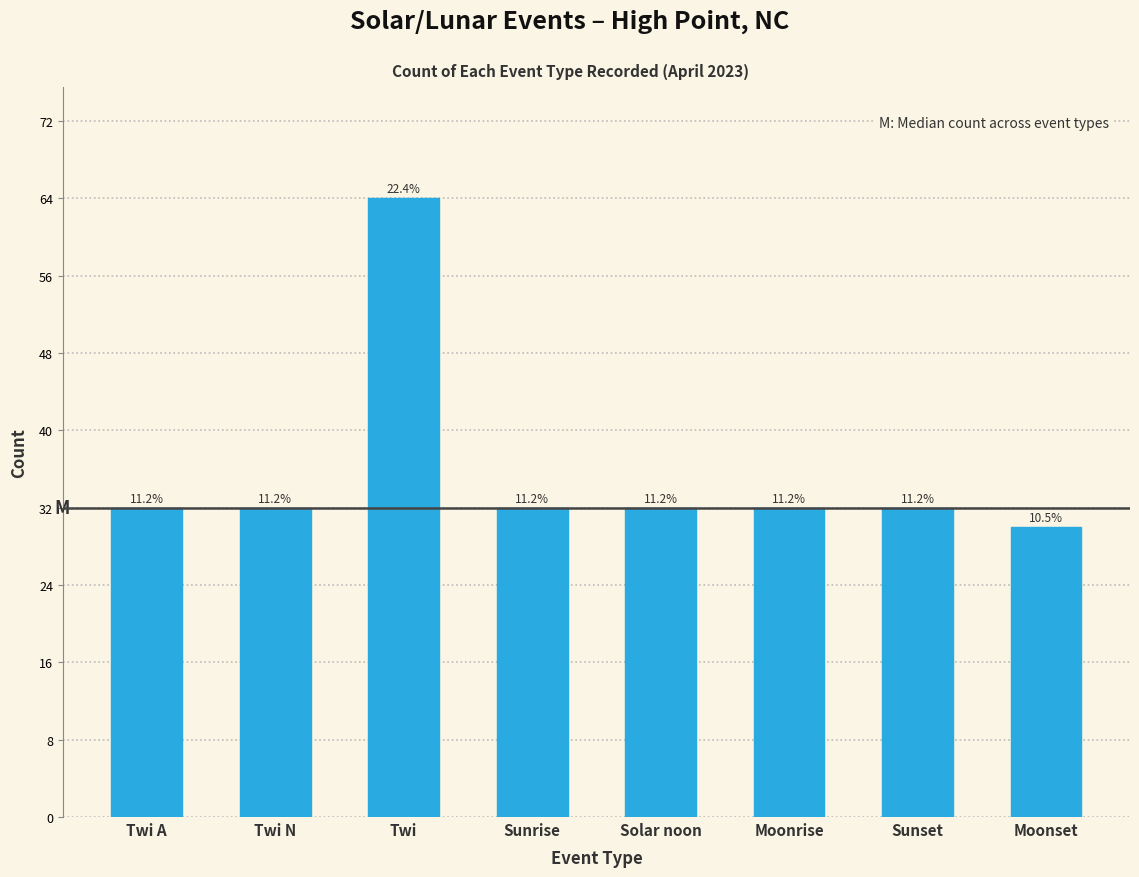

How many bars are there in total?

8